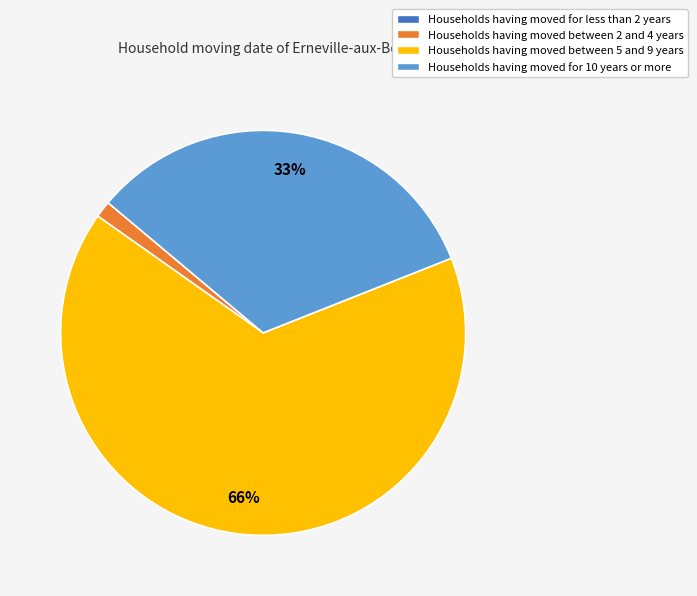

Which slice is the largest?

Households having moved between 5 and 9 years